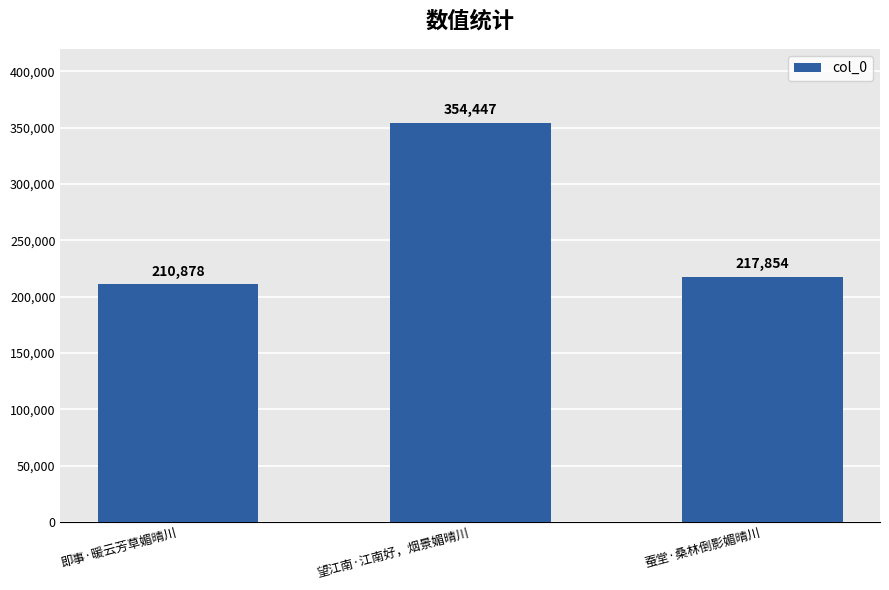

At which category does the chart reach its peak across all series?

望江南·江南好，烟景媚晴川